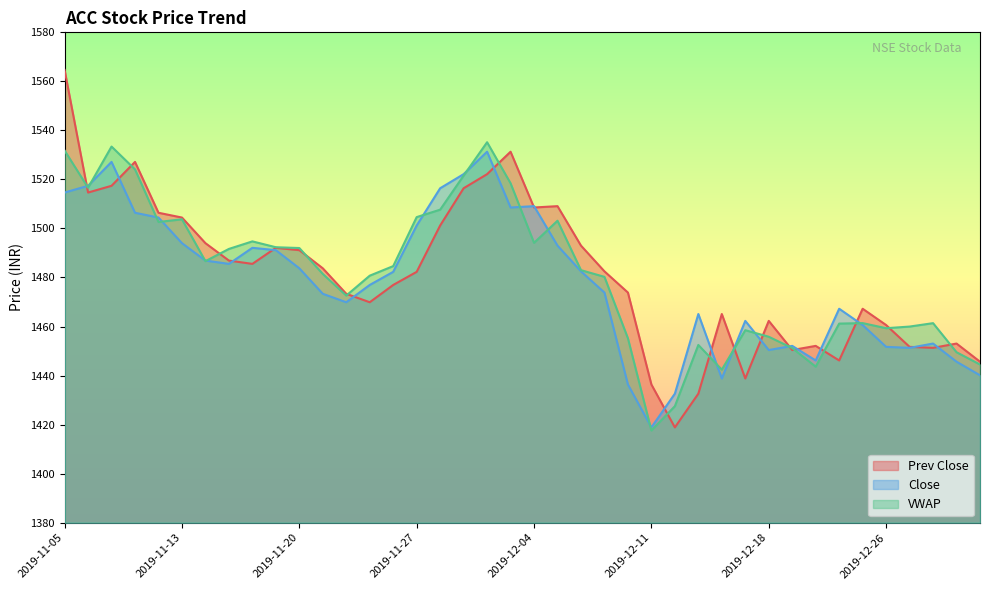

Between 2019-11-15 and 2019-12-11, which series saw the biggest shift?

VWAP